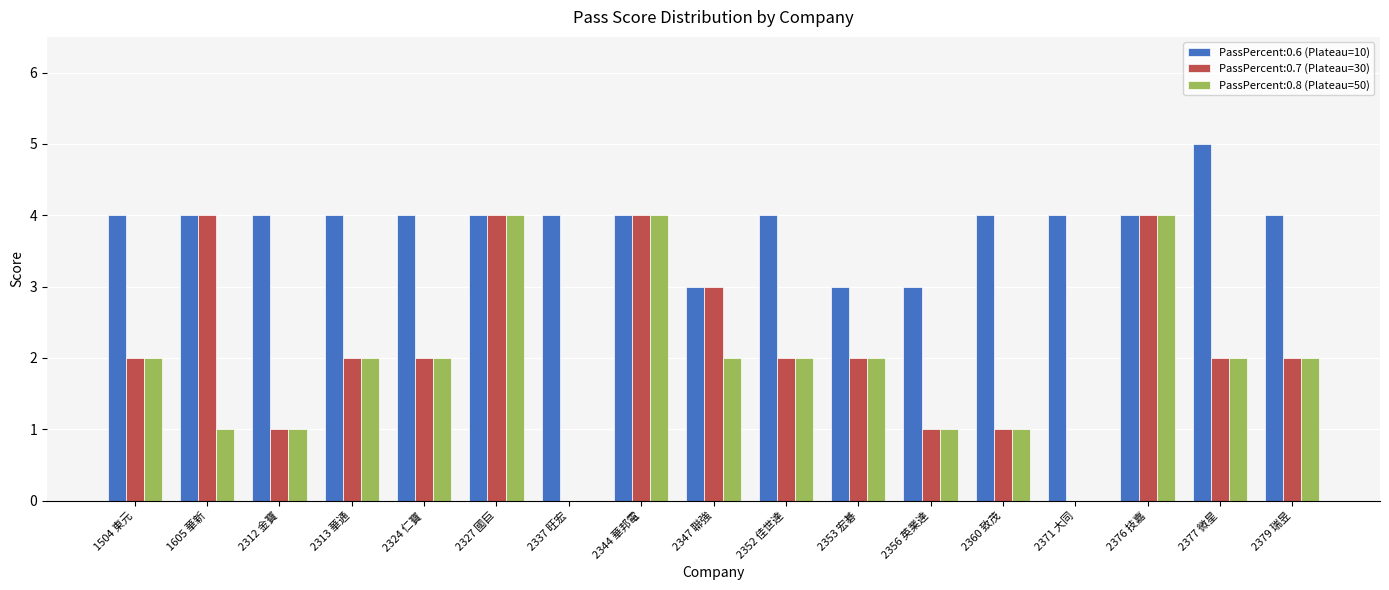

The value of PassPercent:0.6 (Plateau=10) at 2313 華通 is 6. True or false?

False